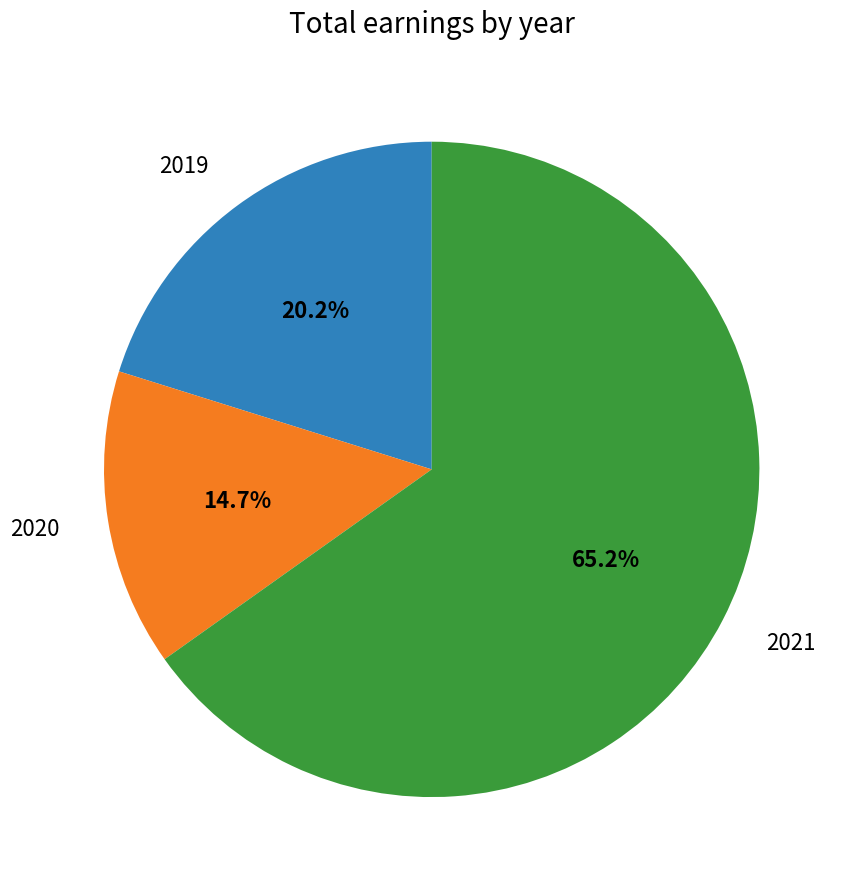

Is there a majority slice in this chart?

Yes